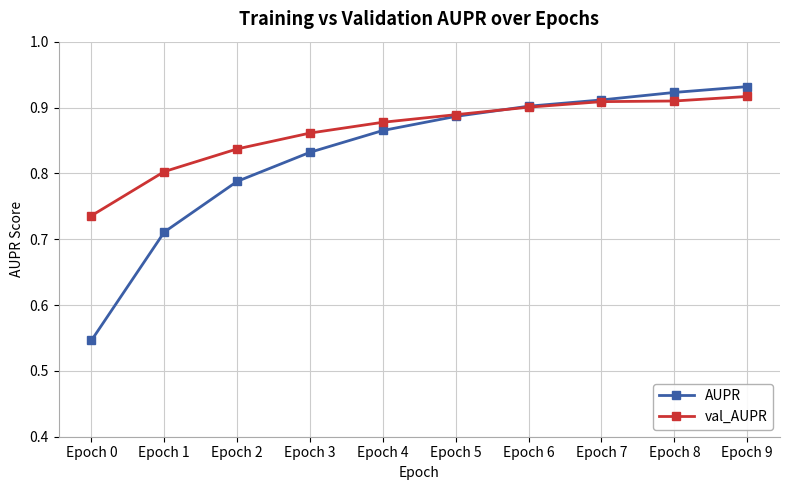

How many lines are shown in the chart?

2